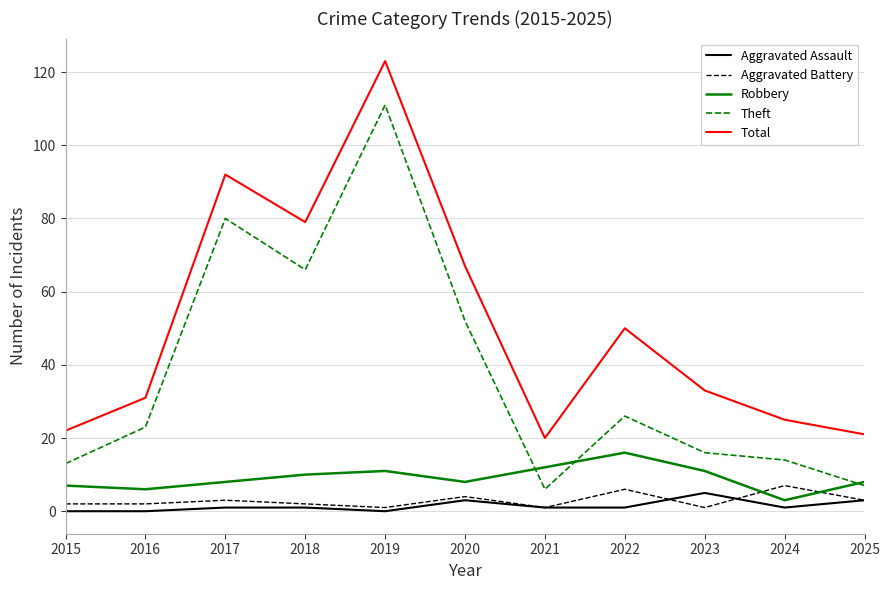

Which series has the largest total across all categories?

Total